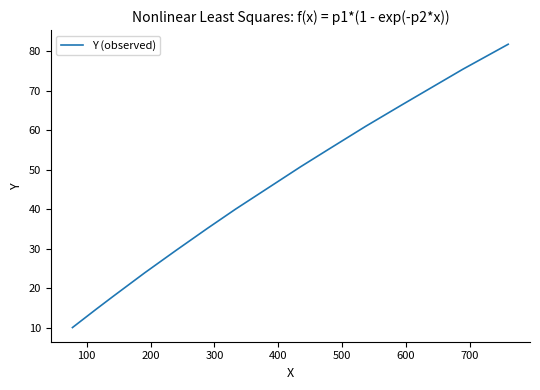

What is the maximum value shown in the chart?

81.8